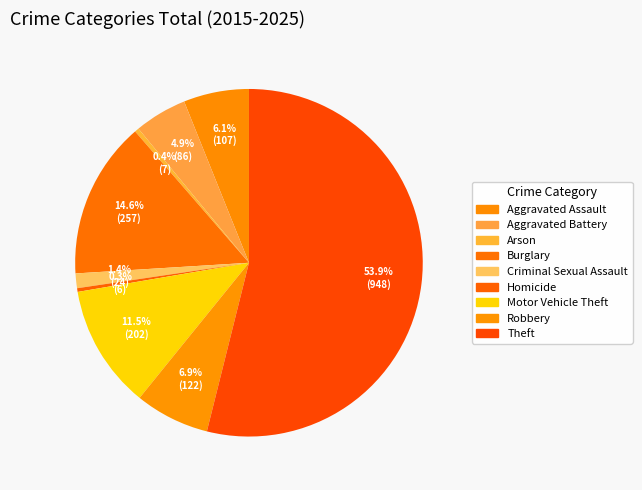

Is there any slice that represents more than half of the pie?

Yes